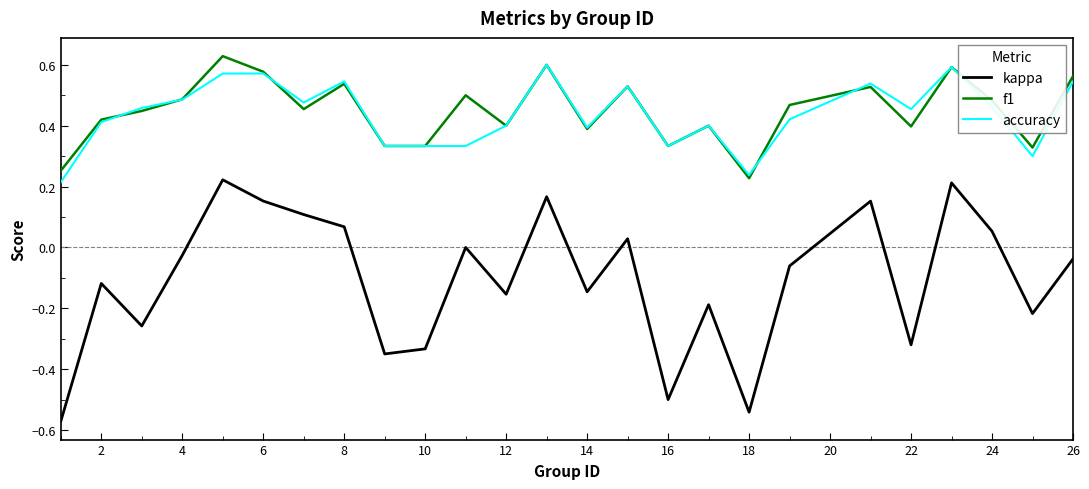

Which series has the largest range (max minus min)?

kappa